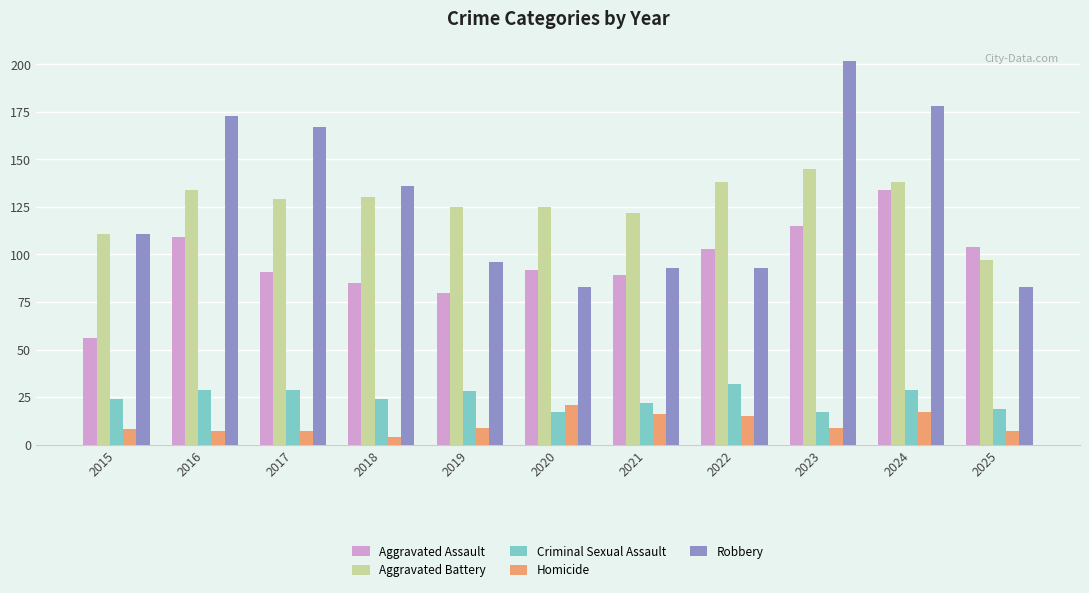

What is the difference between the maximum and minimum values in the Aggravated Assault series?

78